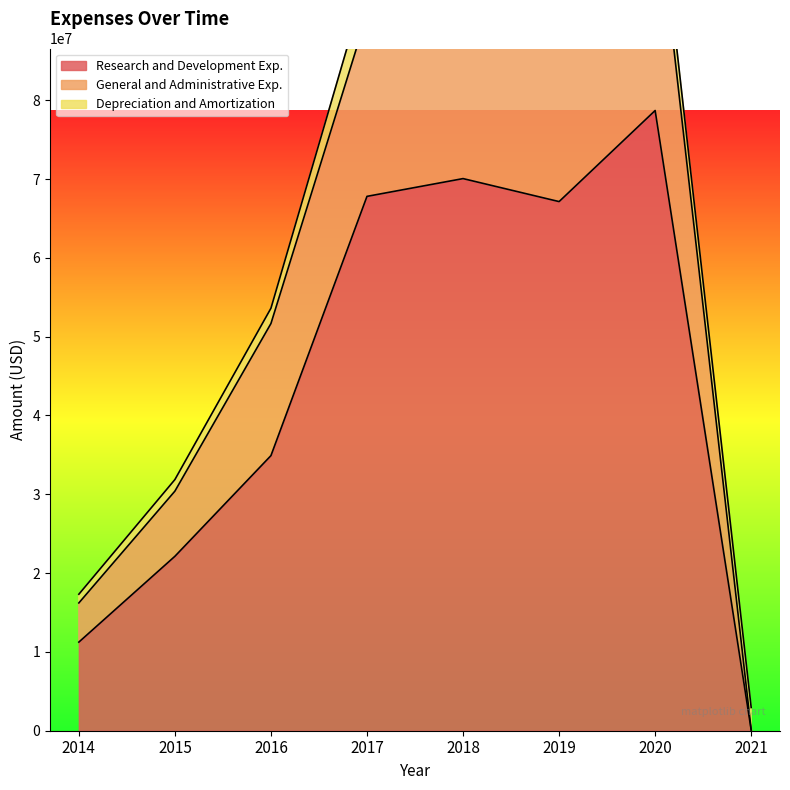

At which label is Research and Development Exp. closest to 39389489?

2016